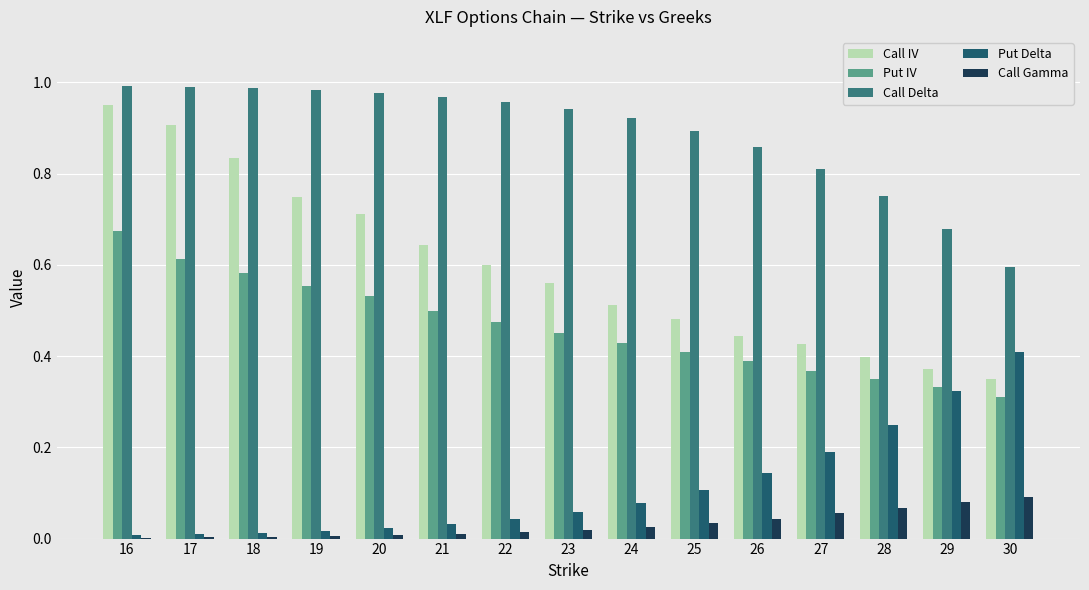

What are all the series names shown in the legend?

Call IV, Put IV, Call Delta, Put Delta, Call Gamma